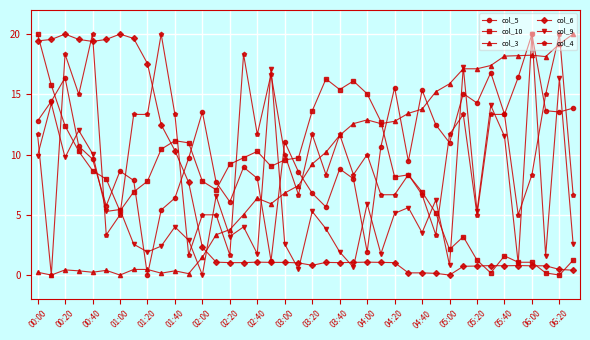

What is the value of the col_5 point at the 38th from the left?

13.6